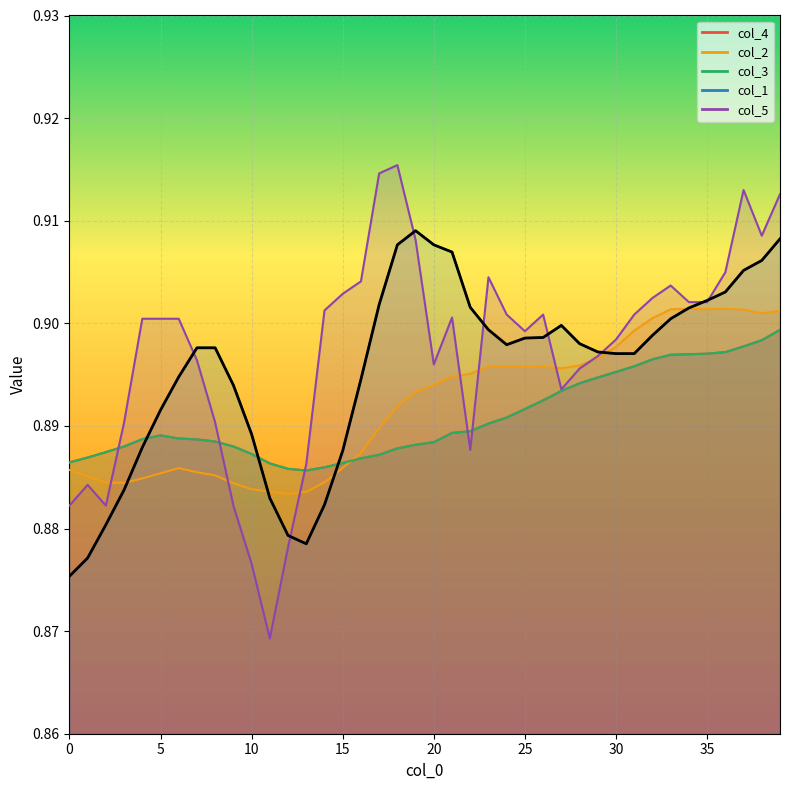

What is the lowest value of the col_3 series?

0.9